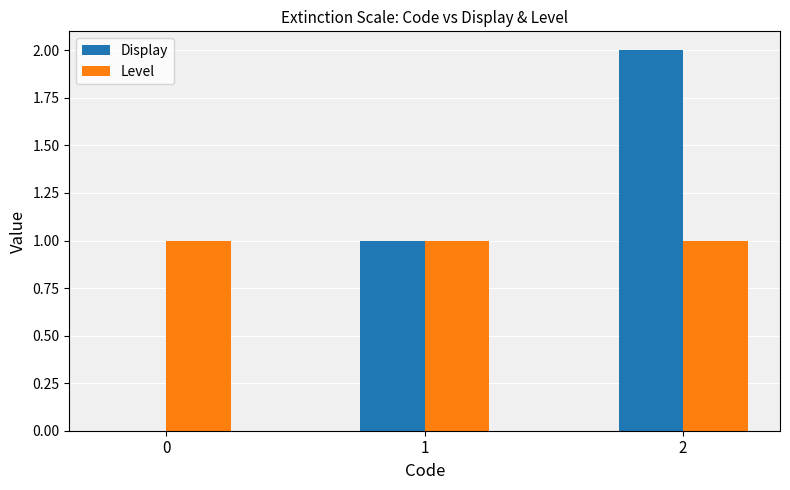

True or false: Level has a value of 0 at 1.

False